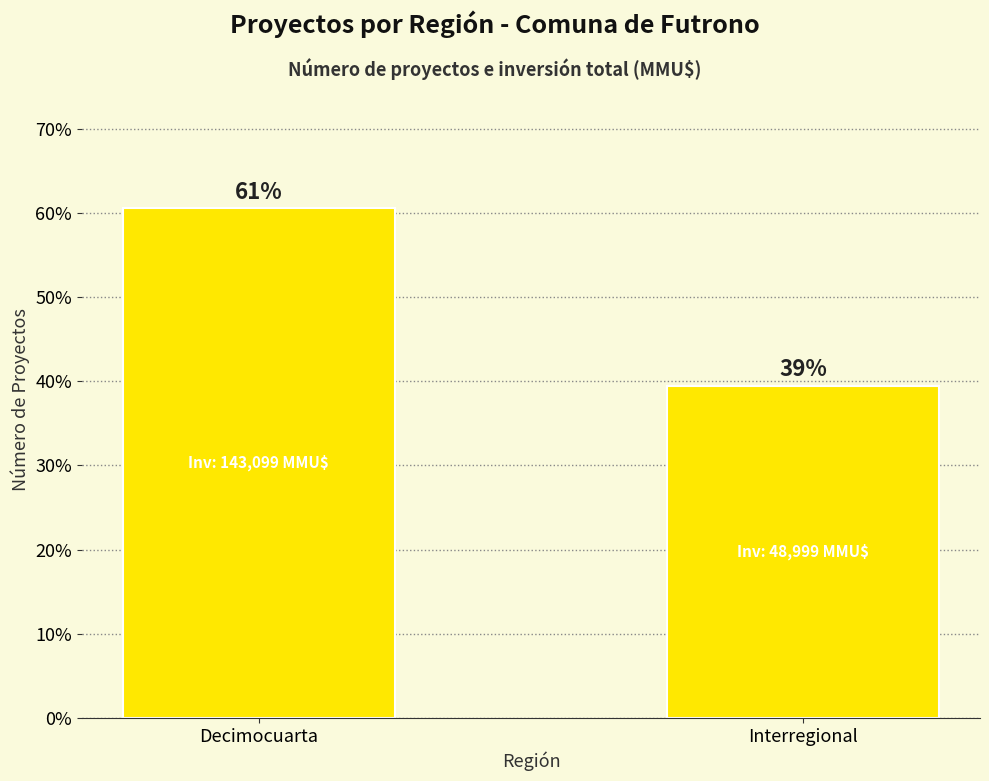

Where does the data first go above 60?

Decimocuarta